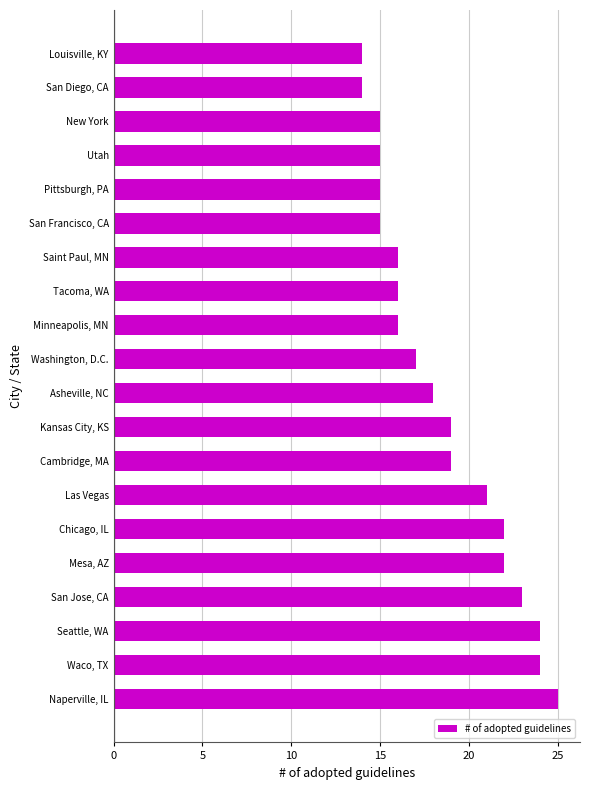

The value at Asheville, NC is 18. True or false?

True